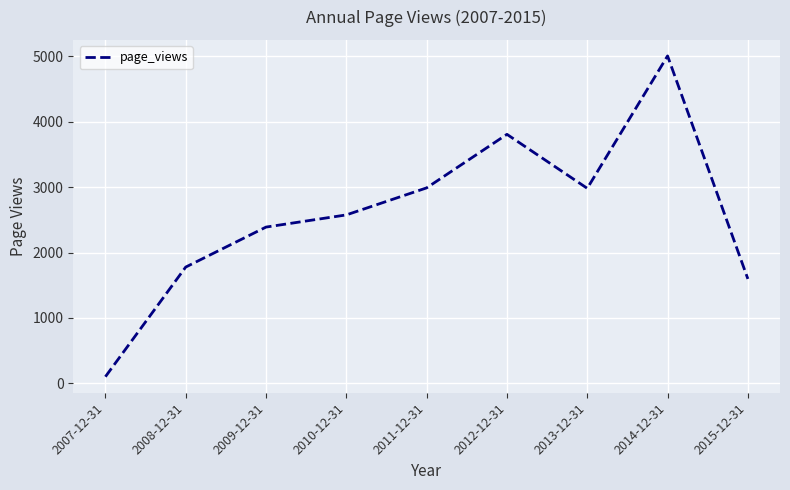

What is the difference between the maximum and minimum values?

4901